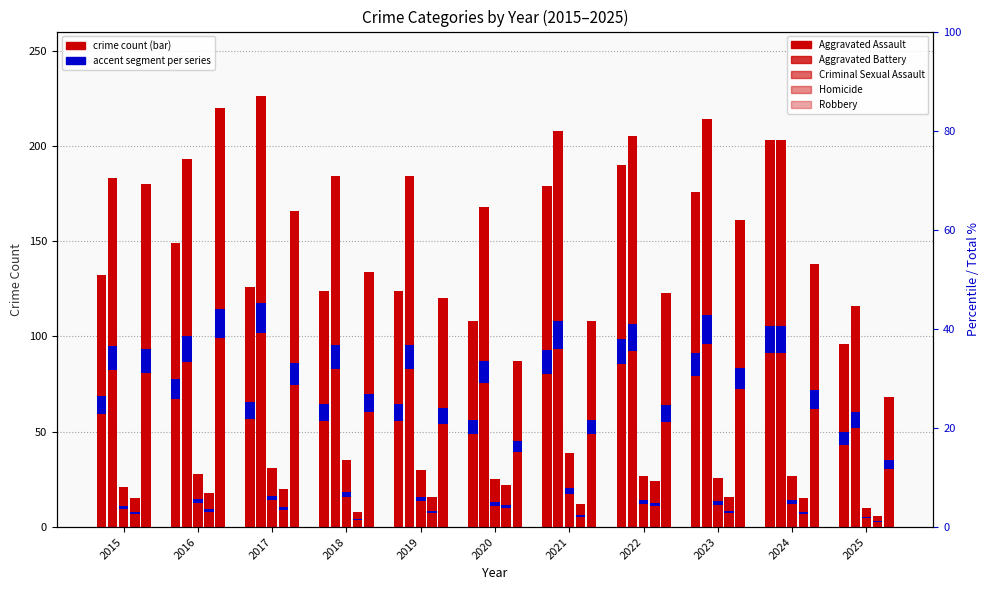

Is the value of Aggravated Assault at 2018 greater than the value of Criminal Sexual Assault at 2025?

Yes